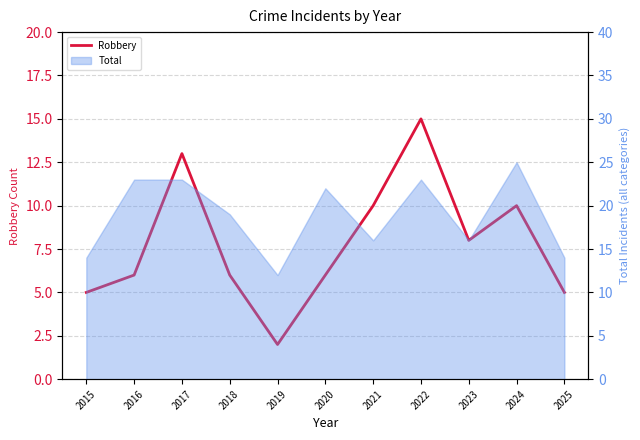

What is the value of the 8th point from the left?

15